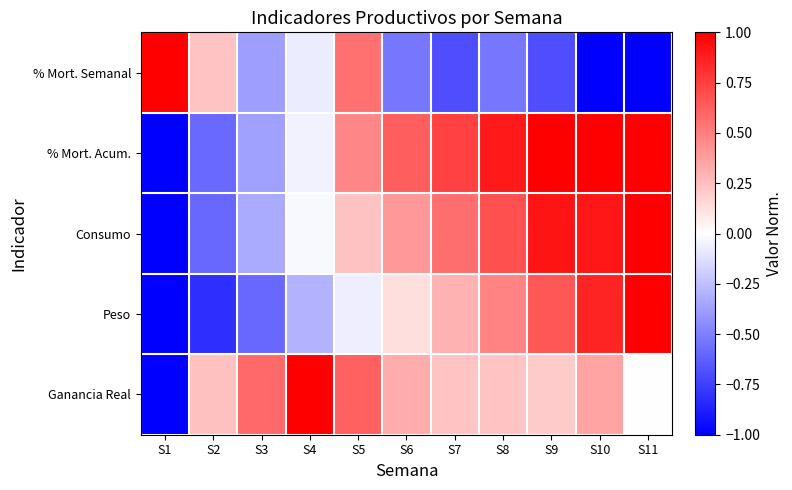

At which category is the sum across all series the highest?

S10